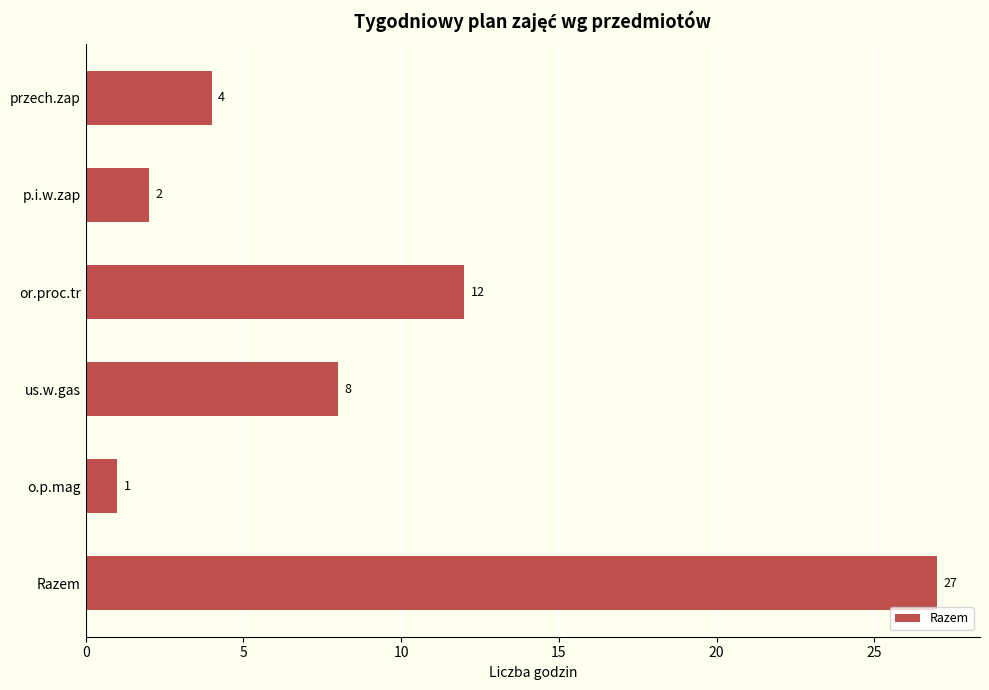

True or false: the data shows 21 at or.proc.tr.

False